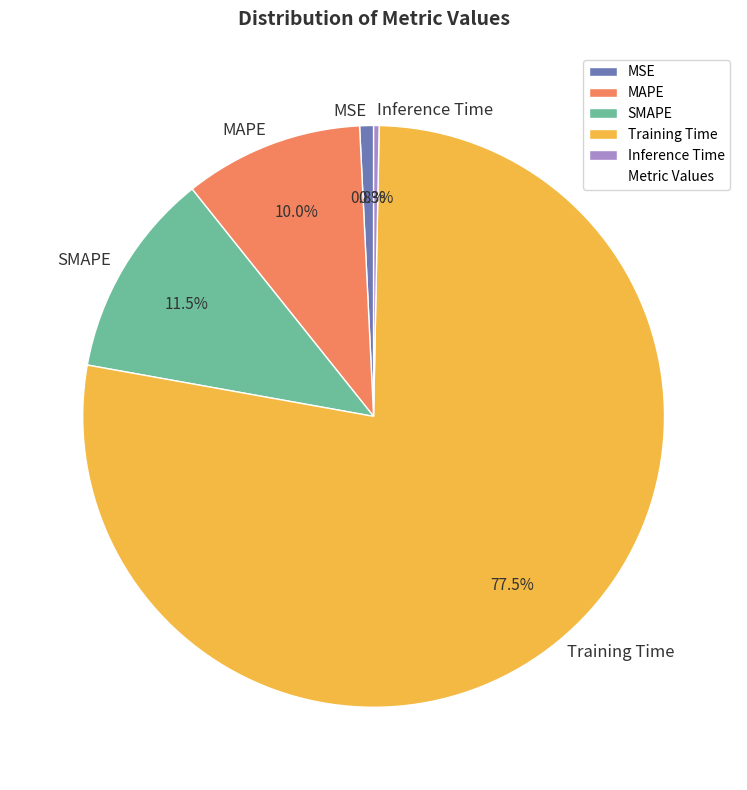

Which category accounts for the majority?

Training Time